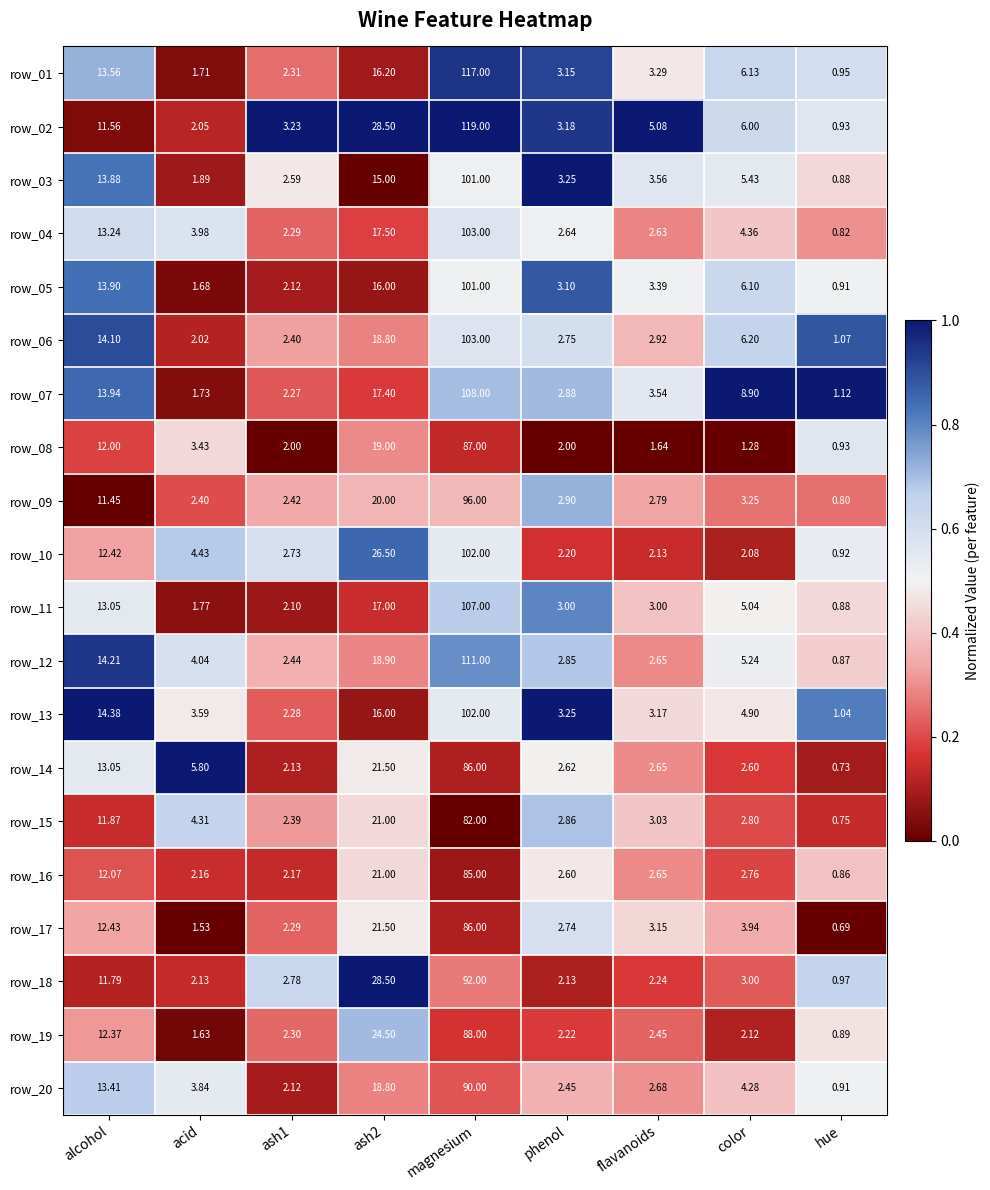

Is the value of row_10 at ash2 greater than the value of row_16 at flavanoids?

Yes